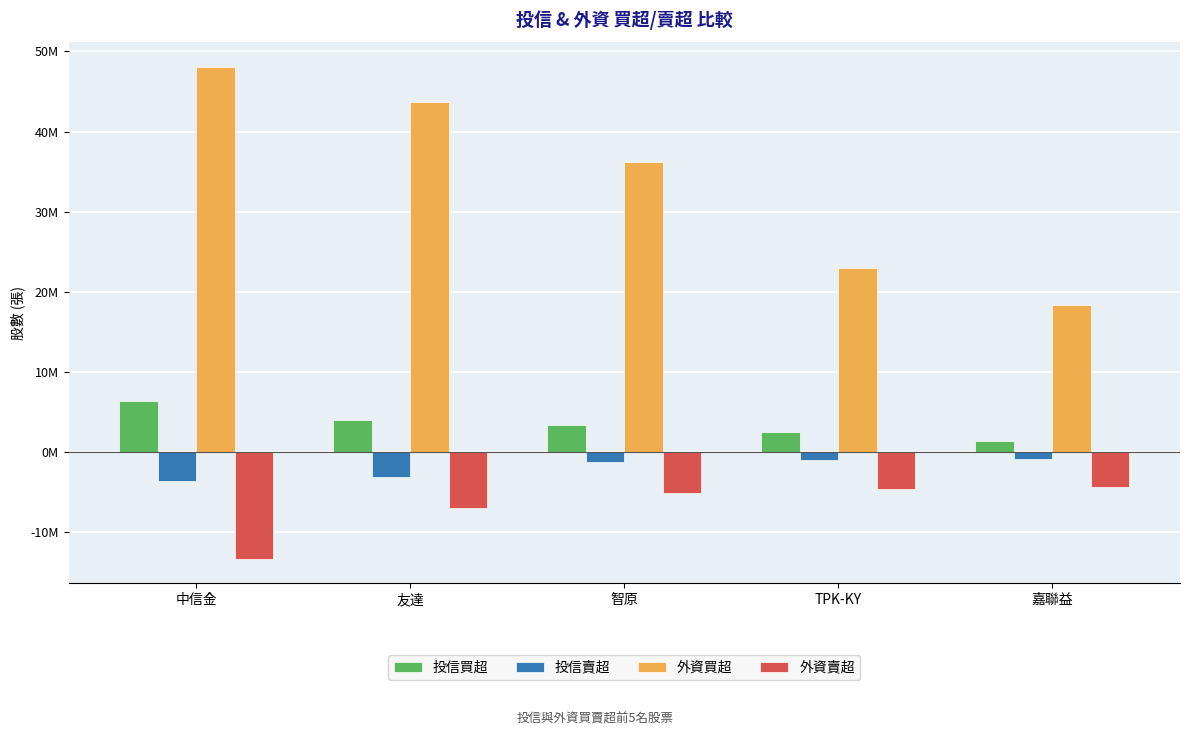

What is the label of the 3rd bar from the right?

智原